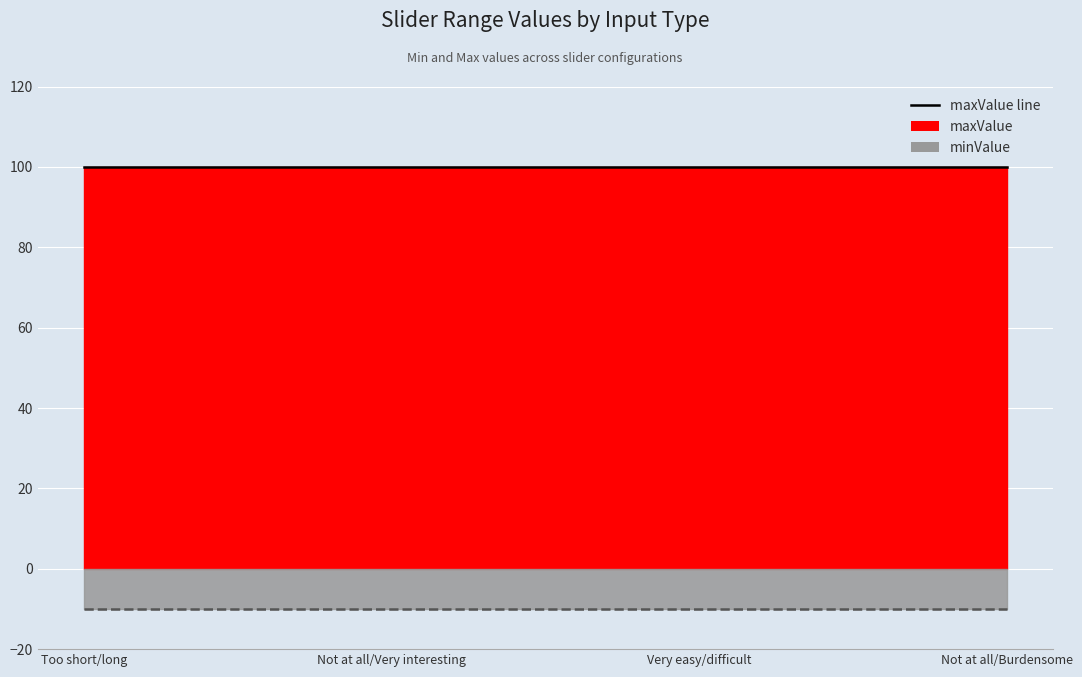

What position from the left is Not at all/Burdensome?

4